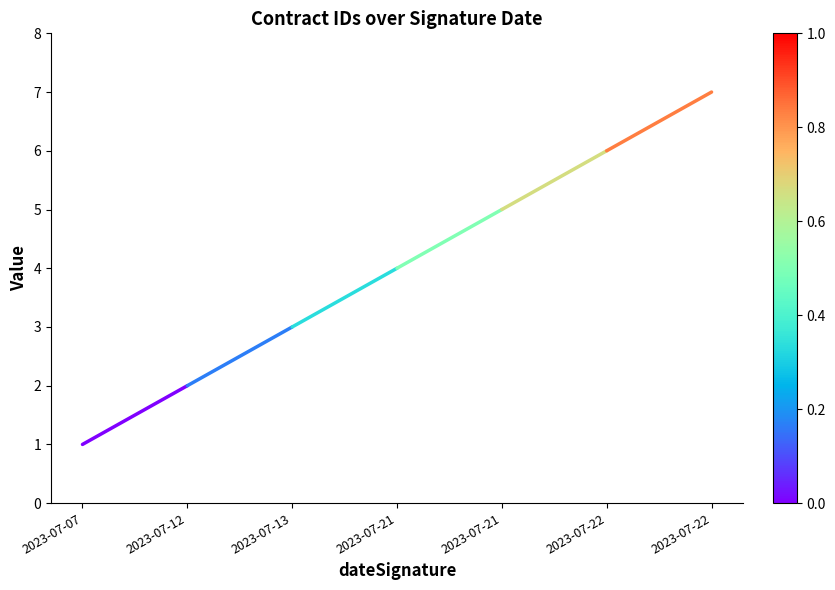

What is the difference between the values at 2023-07-07 and 2023-07-12?

1